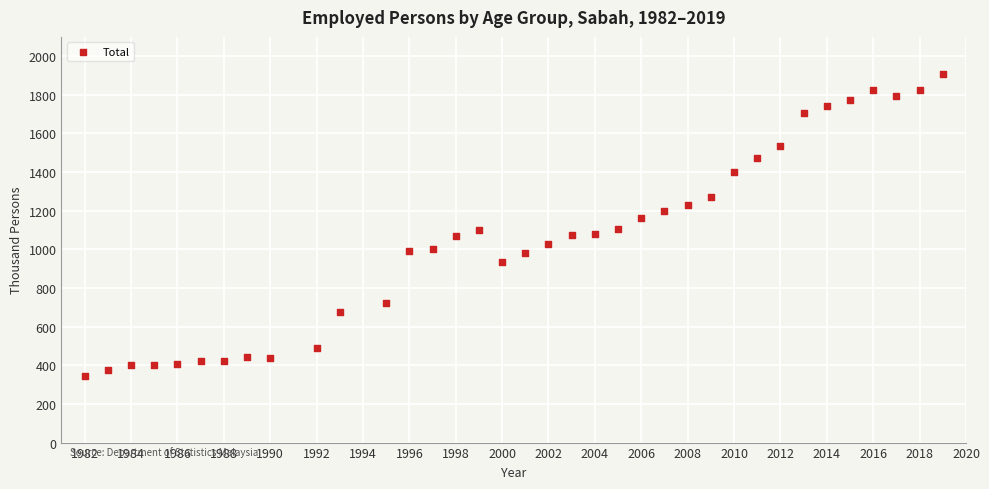

What is the range of Y values (max minus min)?

1565.0